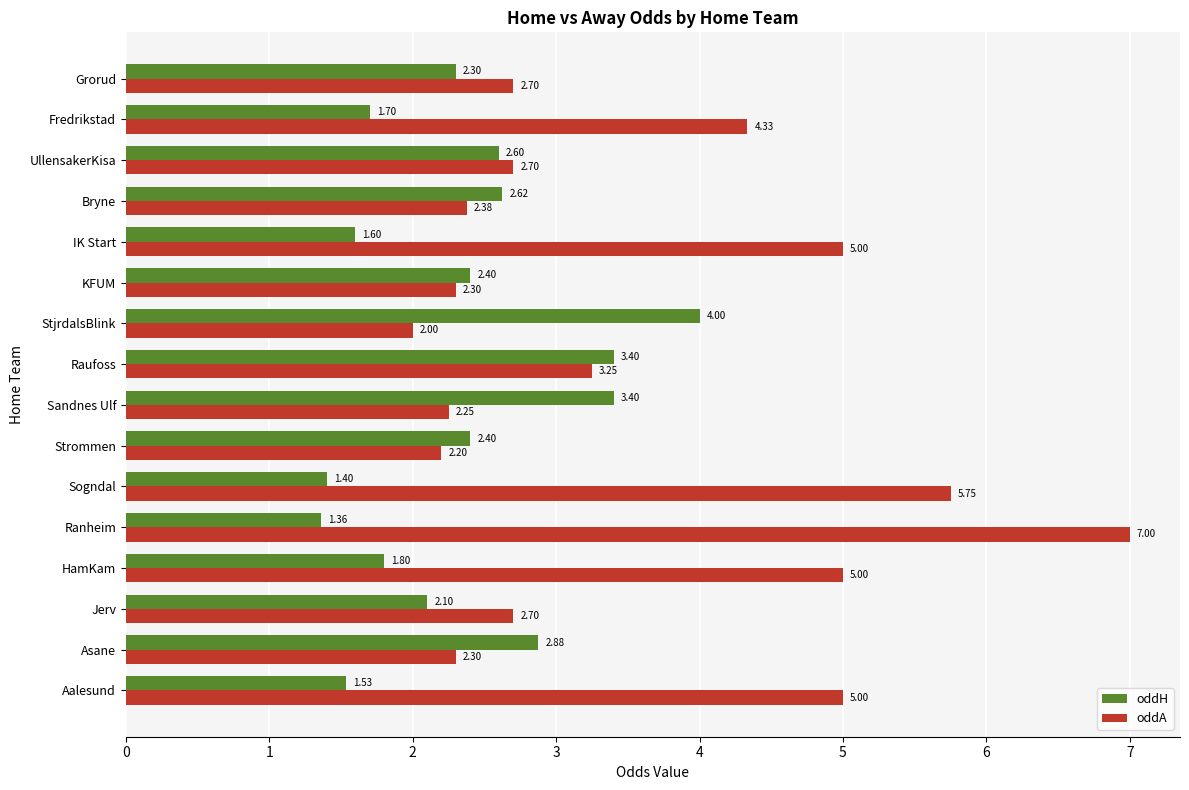

Which series has the widest spread of values?

oddA